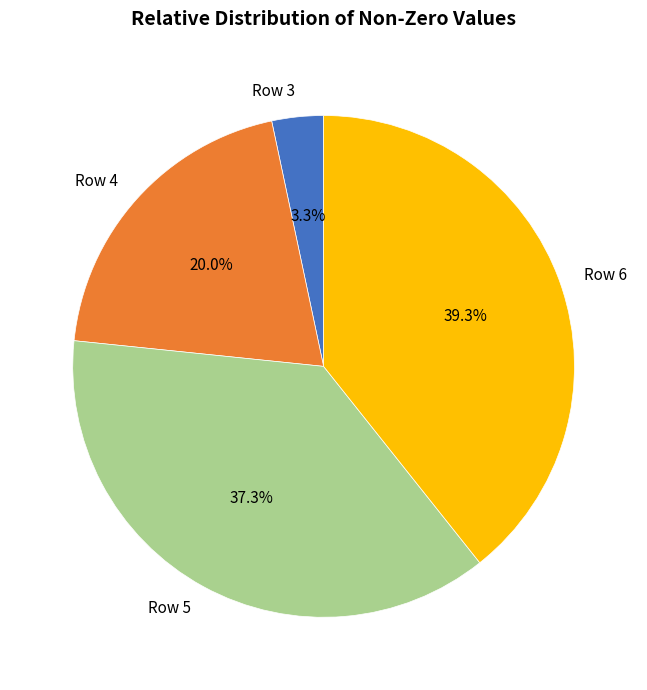

Is it true that Row 3 is 10% of the pie?

False